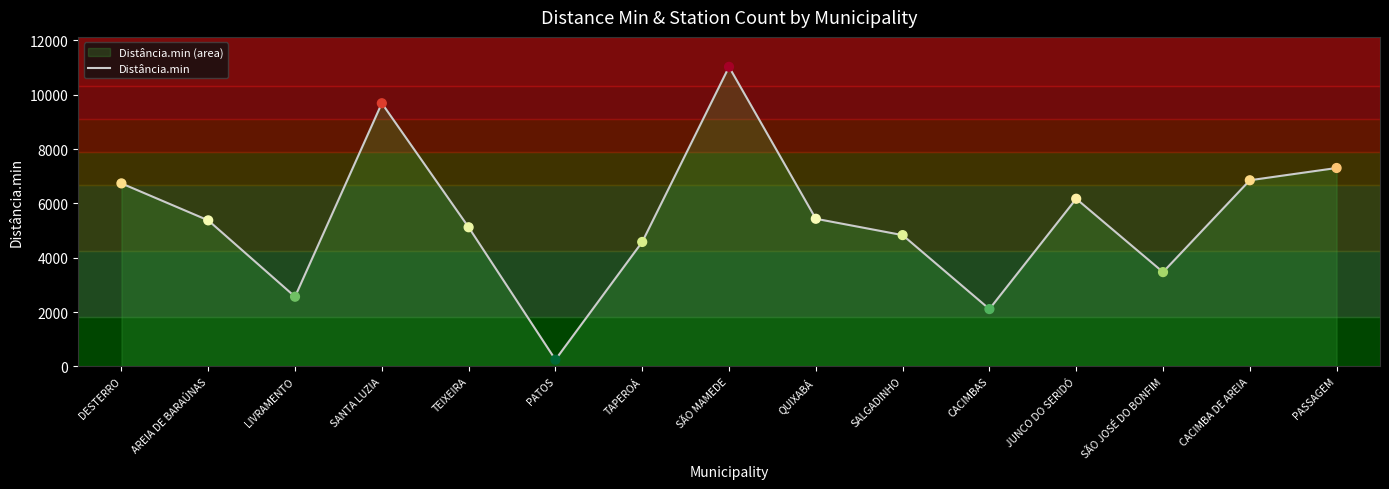

Between TEIXEIRA and AREIA DE BARAÚNAS, which is larger?

AREIA DE BARAÚNAS